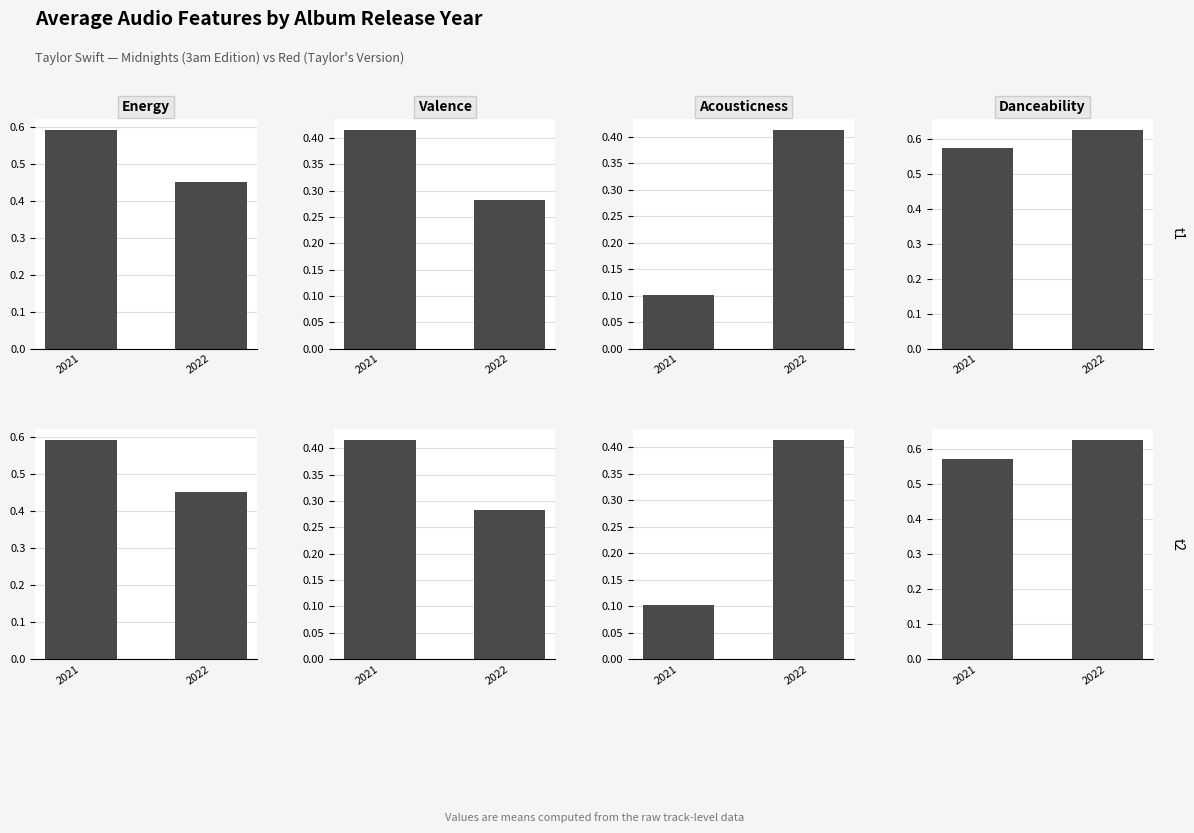

Between 2021 and 2022, which is larger?

2021